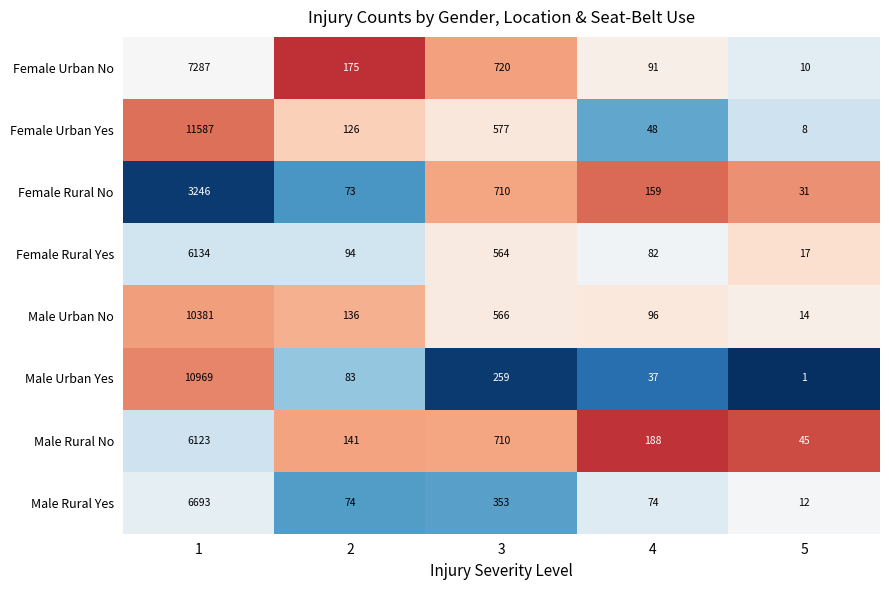

What is the difference between the second highest and second lowest values in the Female Rural Yes series?

482